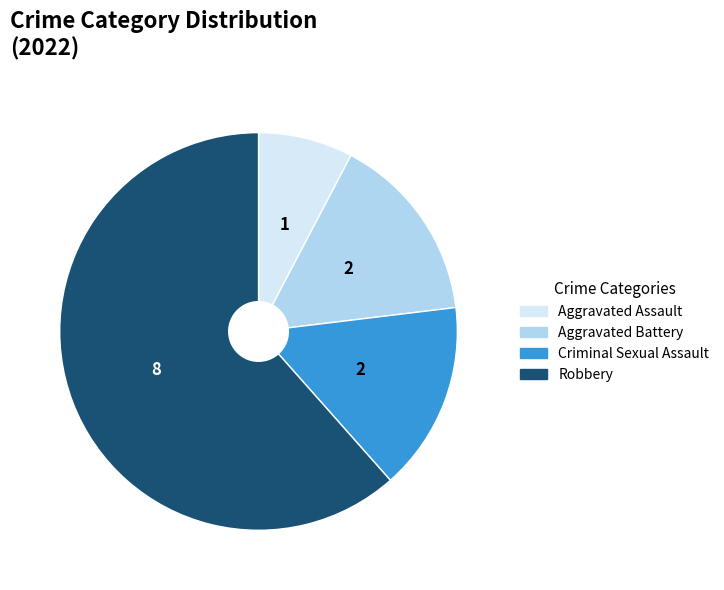

Combined, do Criminal Sexual Assault and Robbery account for over 50%?

Yes